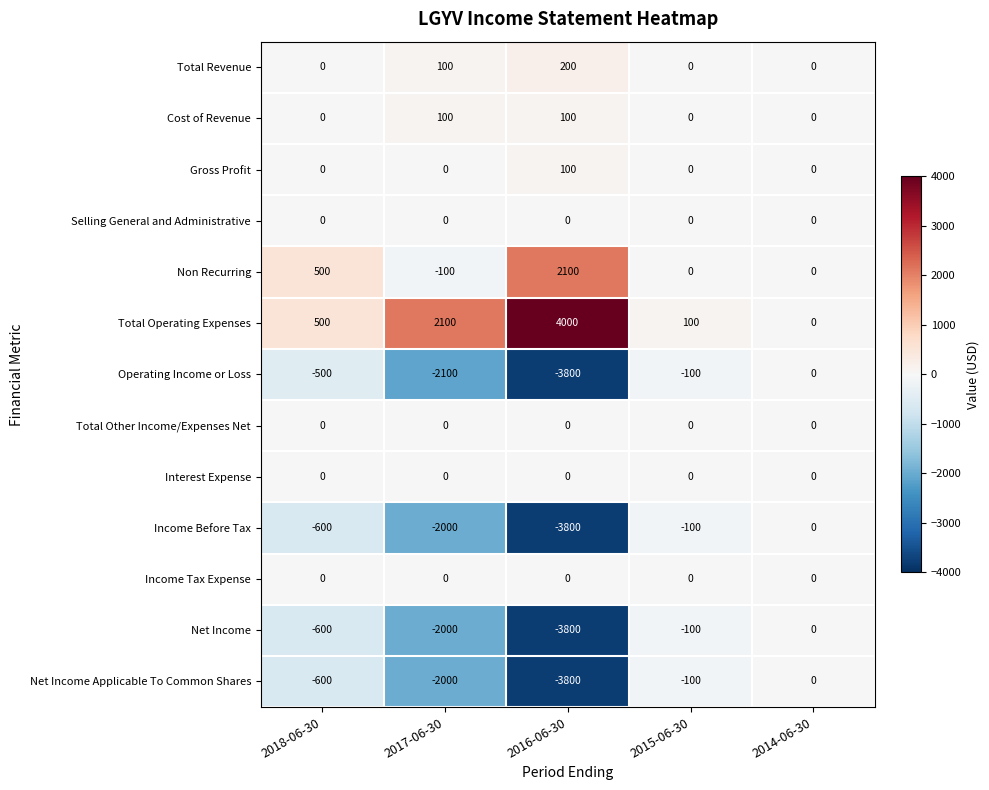

Which series has the largest range (max minus min)?

Total Operating Expenses